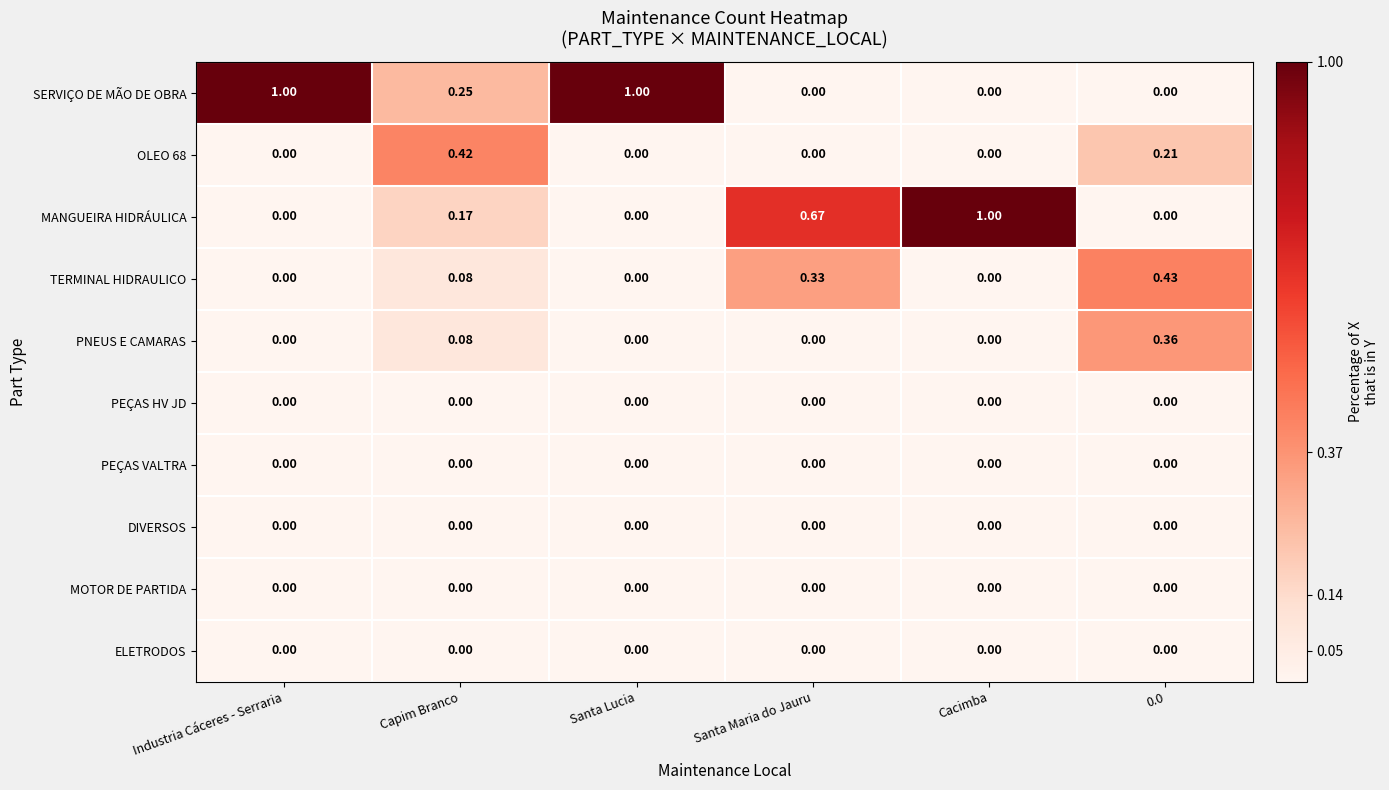

Which series has the largest total across all categories?

SERVIÇO DE MÃO DE OBRA